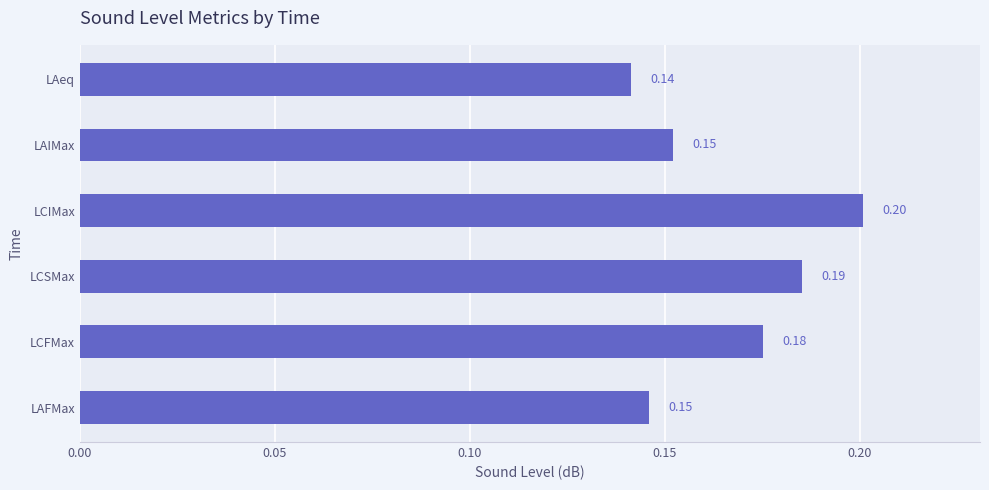

Which category has the lowest value across all series?

LAeq